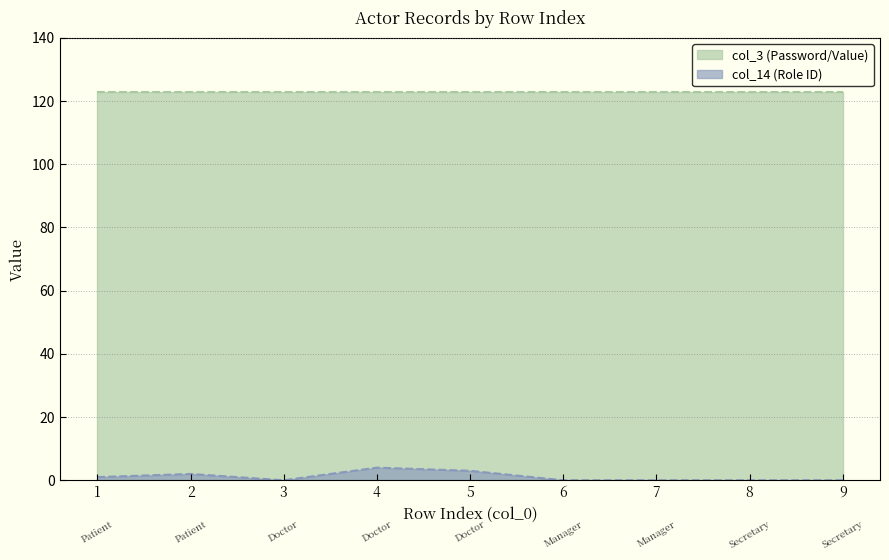

How many interior local valleys (lower than both neighbors) does the data have?

1